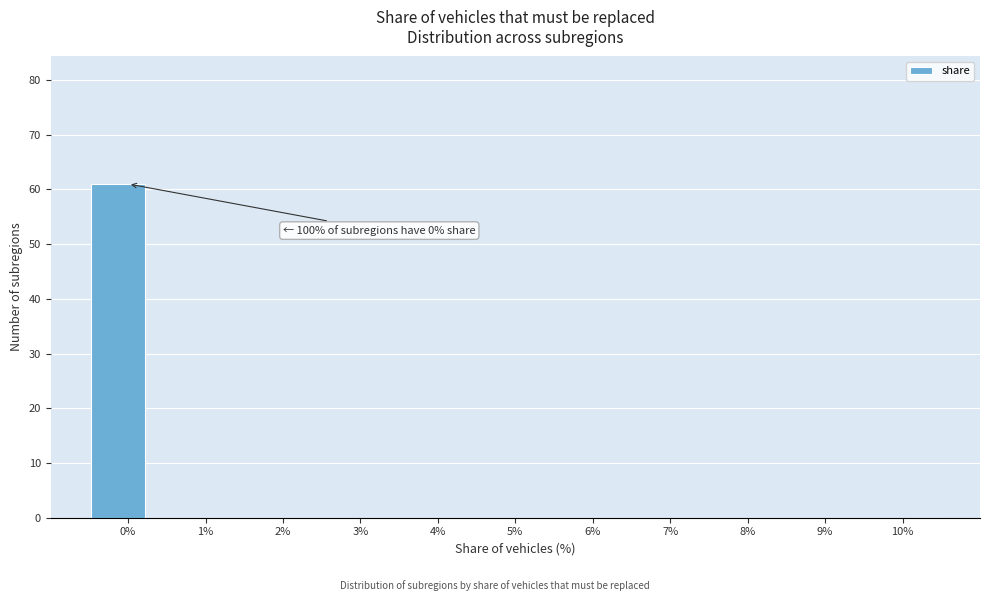

Over which range of the x-axis is the bar tallest?

-0.5 to 0.2